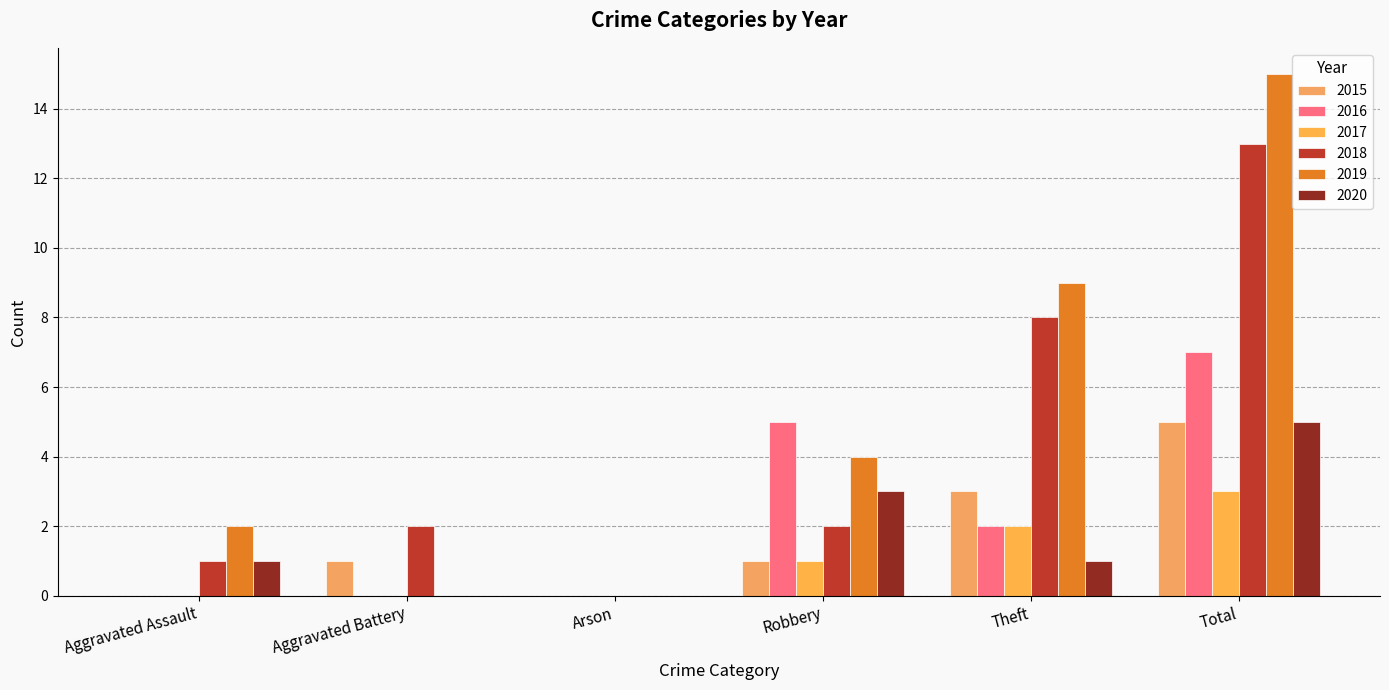

What is the sum of all 2019 values?

30